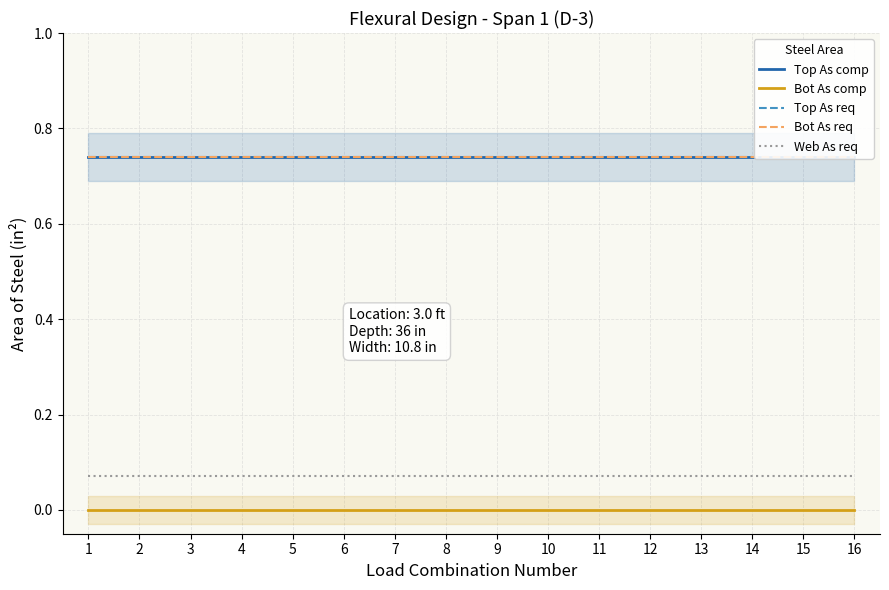

True or false: Top As comp and Bot As comp cross at least once.

False